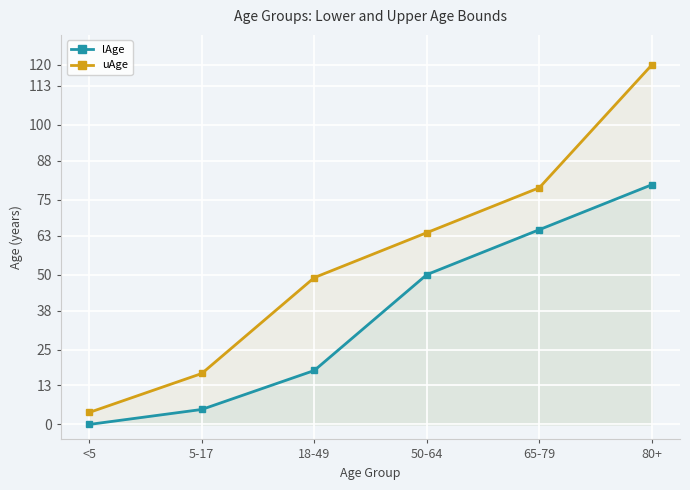

Which series has the widest spread of values?

uAge